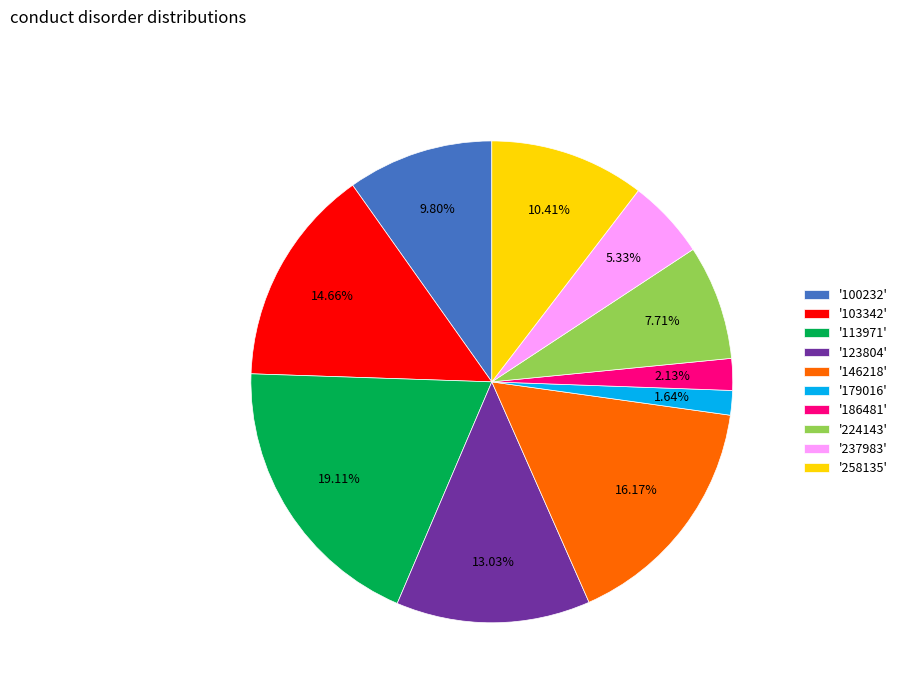

Combined, do '123804' and '103342' account for over 50%?

No